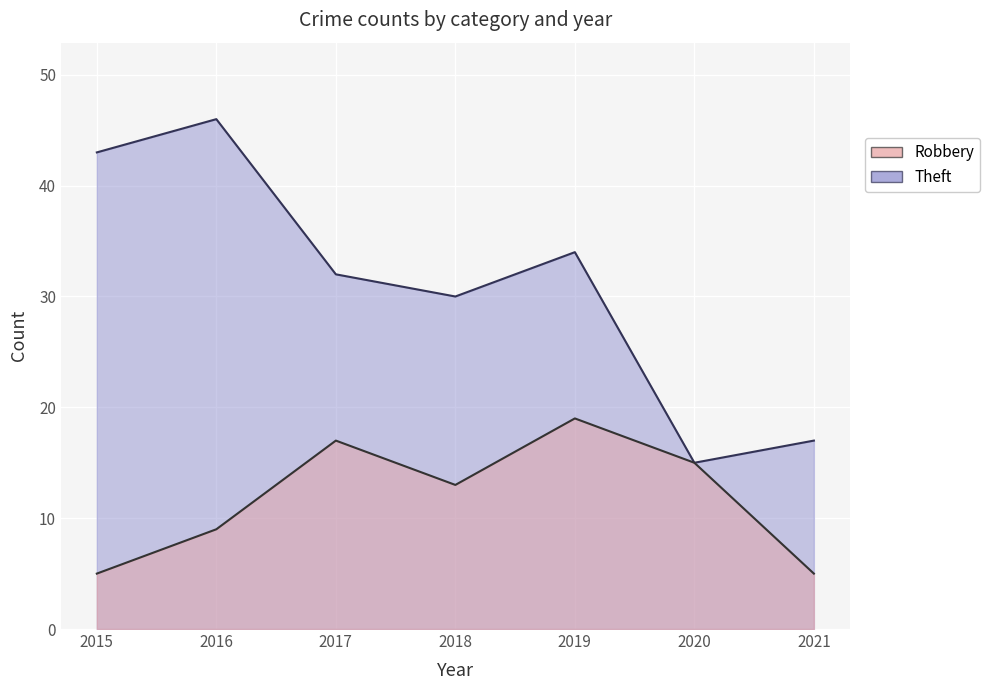

What is the sum of all Robbery values?

83